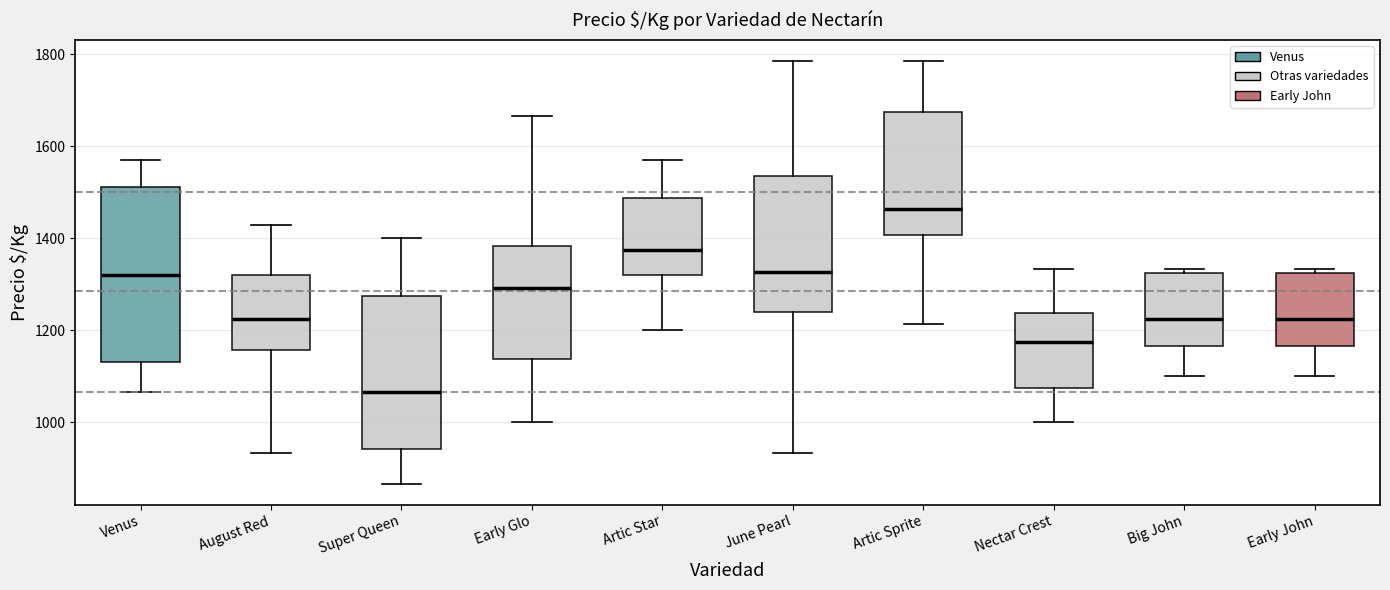

Which box is the tallest, from its lower edge to its upper edge?

Venus